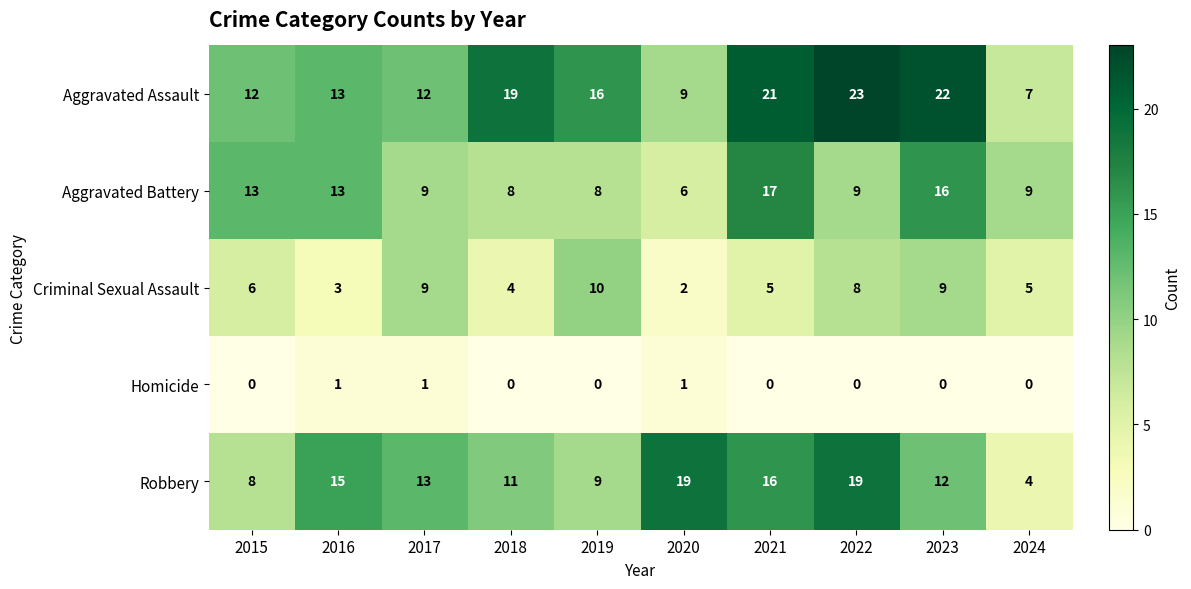

At 2022, list the series in order from smallest to largest.

Homicide, Criminal Sexual Assault, Aggravated Battery, Robbery, Aggravated Assault